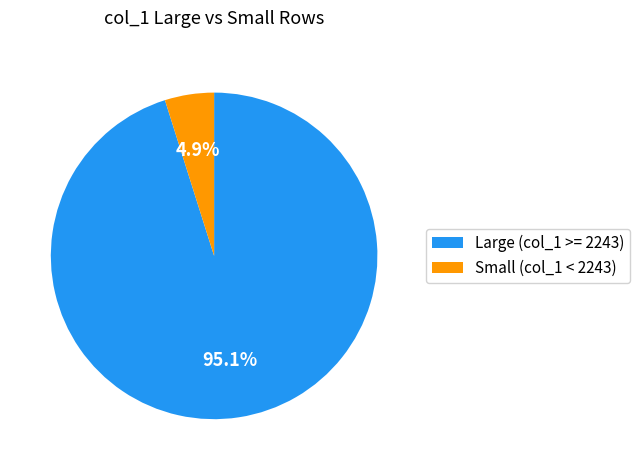

Between Large (col_1 >= 2243) and Small (col_1 < 2243), which is larger?

Large (col_1 >= 2243)